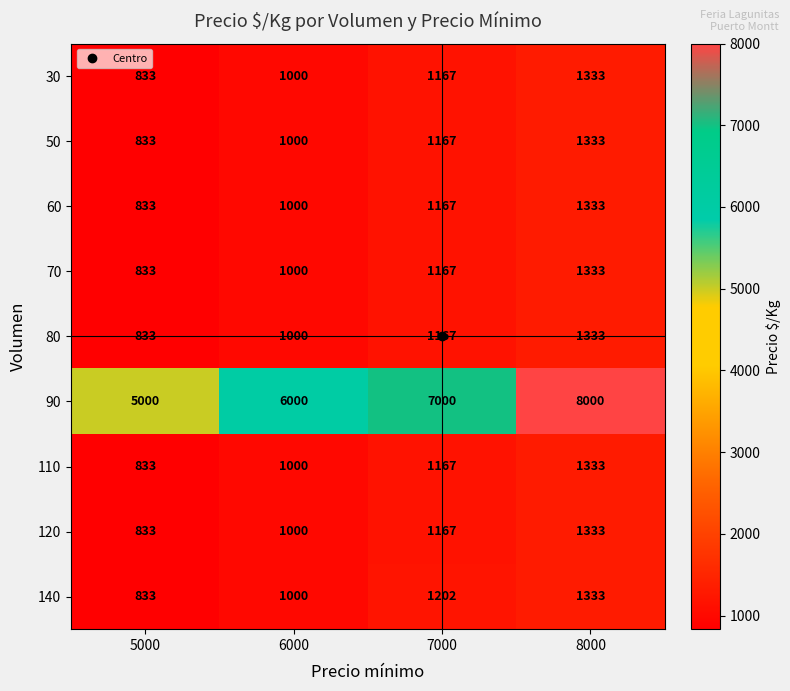

Where is 80 nearest to the value 1083?

6000